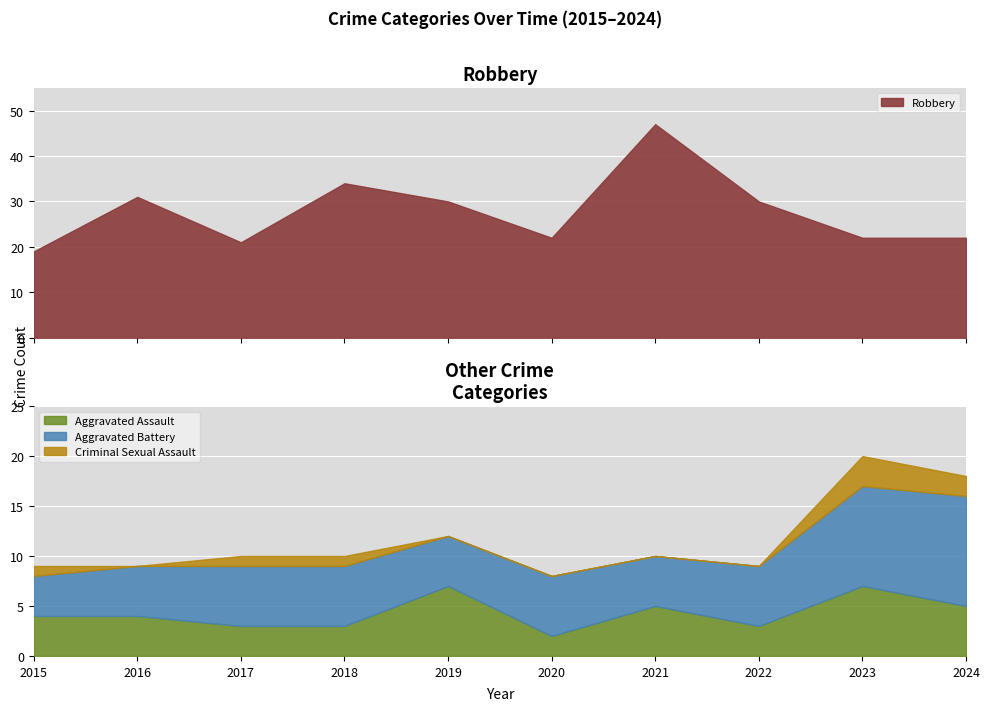

The Aggravated Assault series shows 5 at 2021. True or false?

True